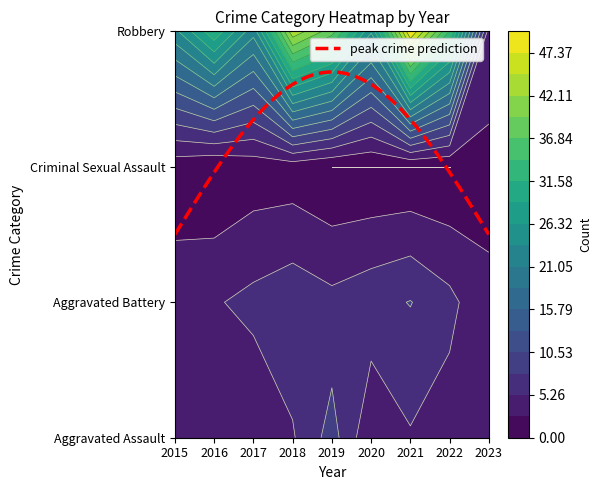

Rank the series at 2015 from highest to lowest value.

Robbery, Aggravated Assault, Aggravated Battery, Criminal Sexual Assault